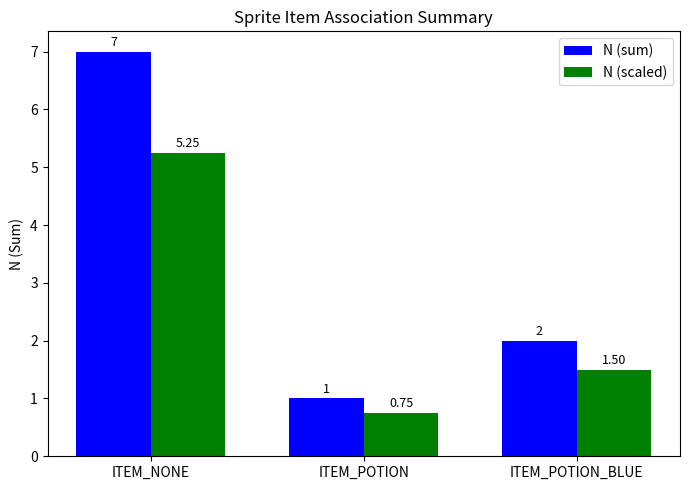

Where does the N (sum) series first go above 2?

ITEM_NONE